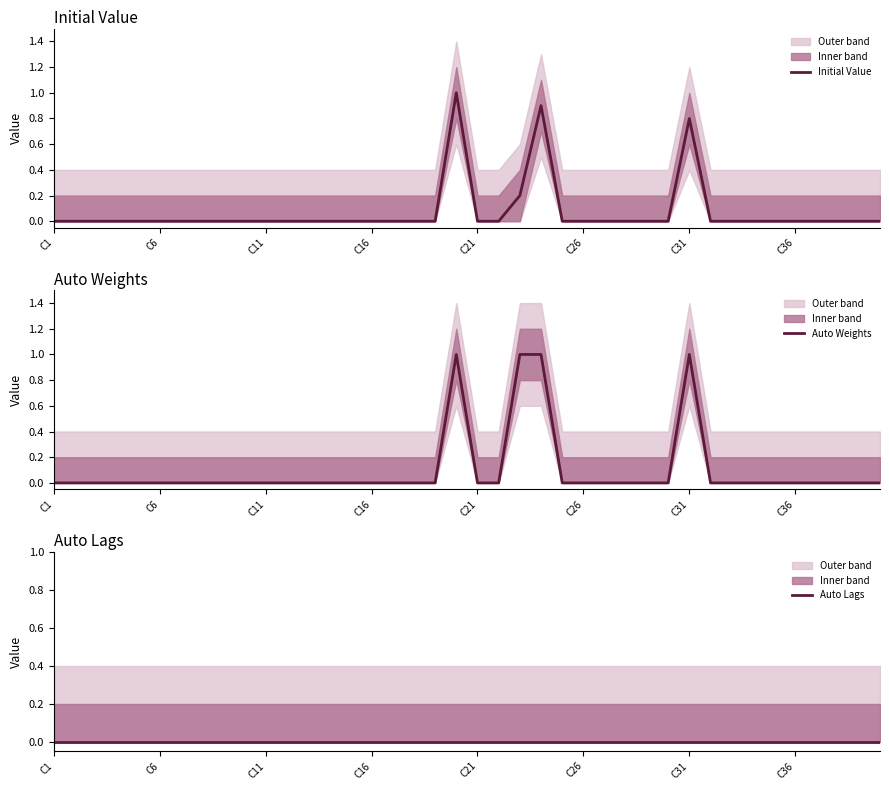

True or false: Auto Lags and Auto Weights cross at least once.

False